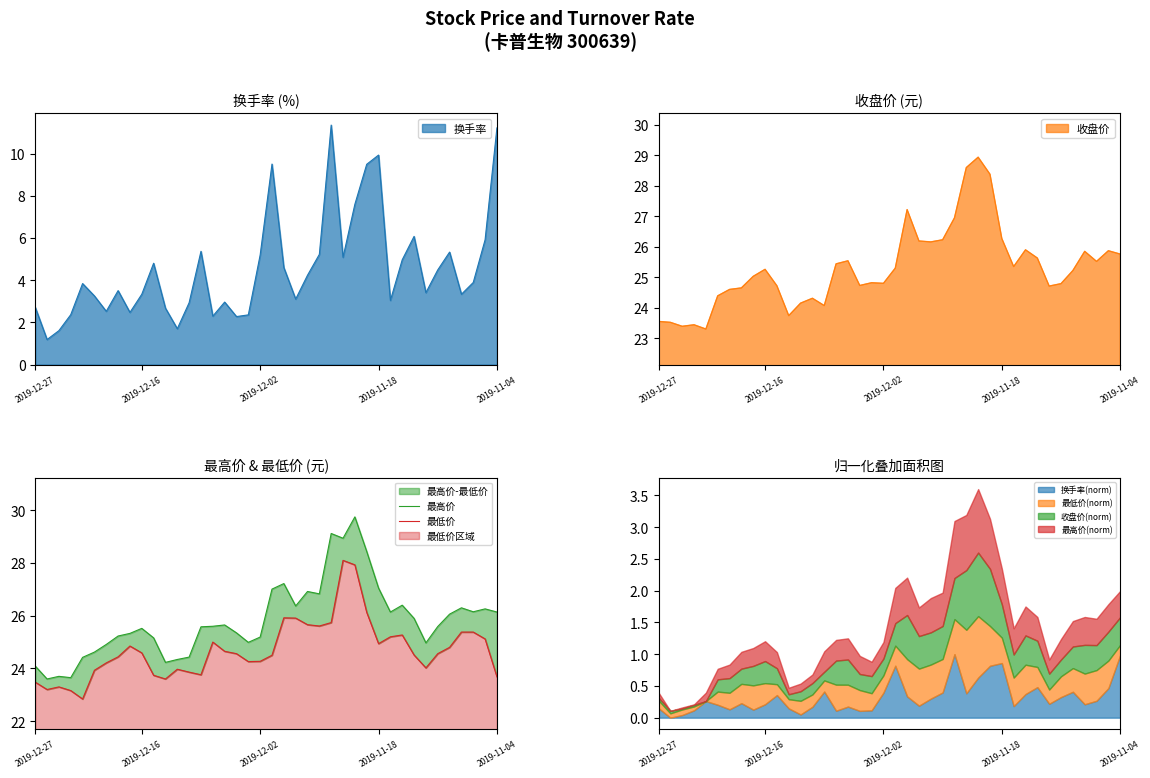

How many interior local valleys does the 最高价 series have?

10